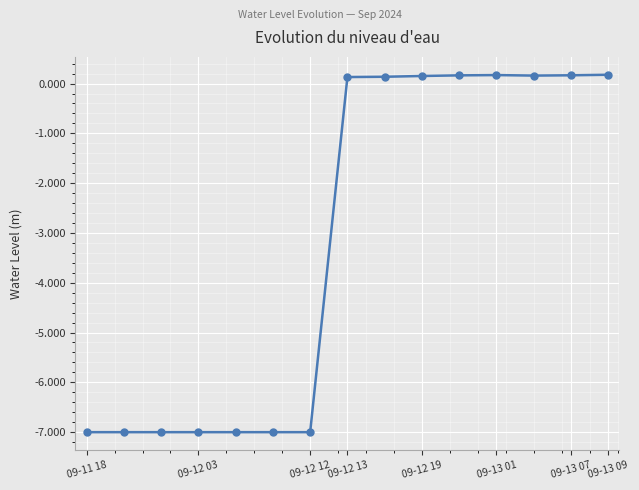

What is the difference between the second highest and minimum values?

7.2